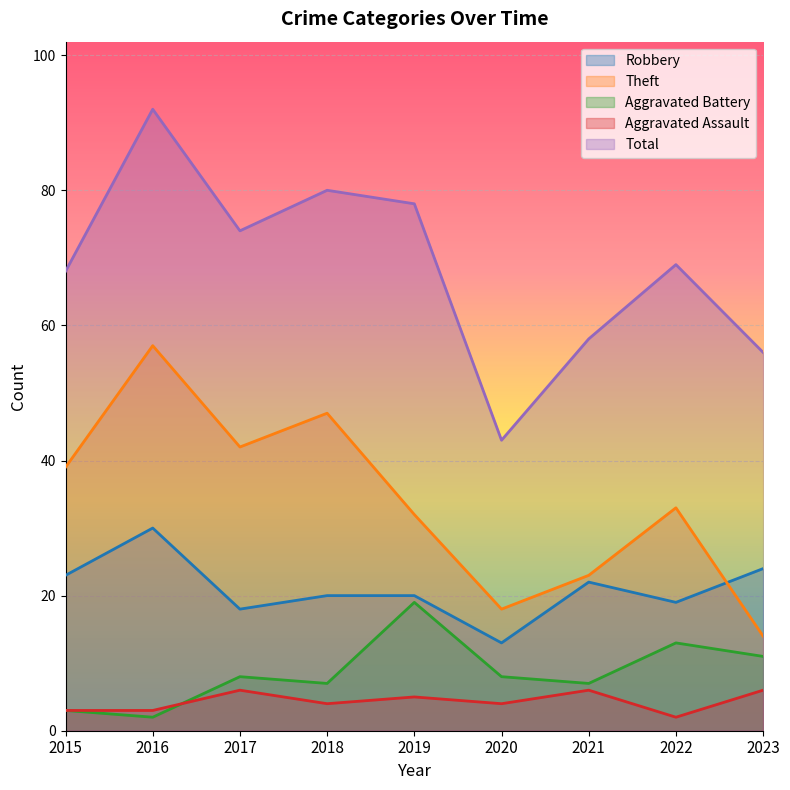

What is the difference between the Total values at 2023 and 2022?

13